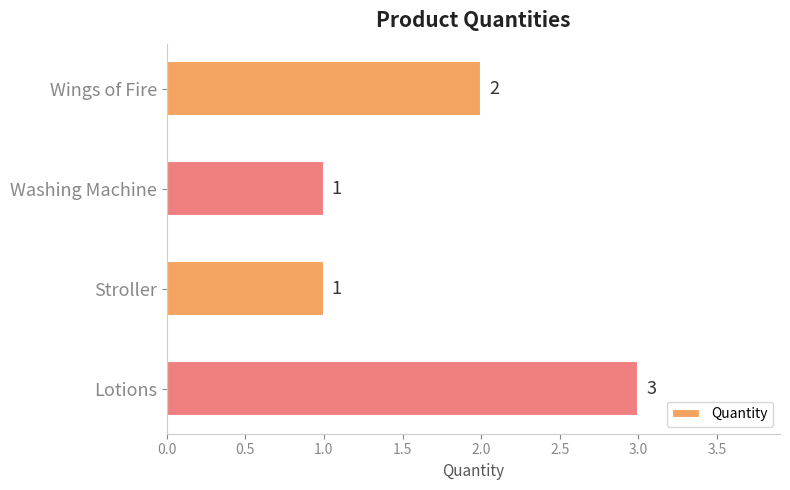

At which category does the chart reach its peak across all series?

Lotions